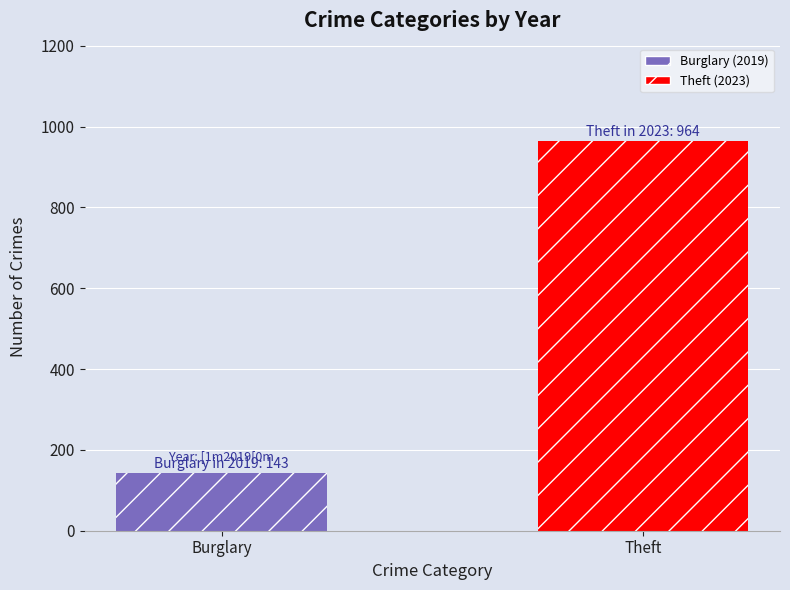

How many categories are shown in the chart?

2